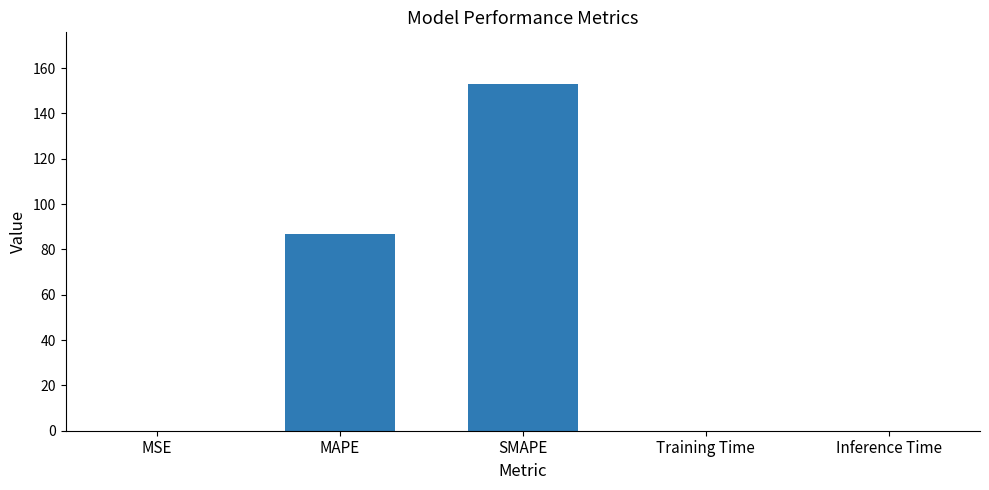

Which category has the highest value across all series?

SMAPE